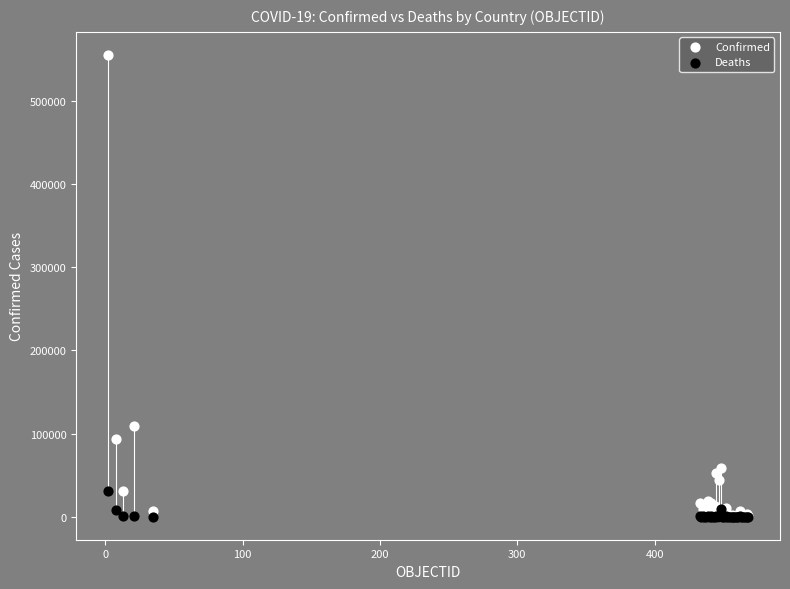

Which series reaches the maximum Y coordinate?

Confirmed